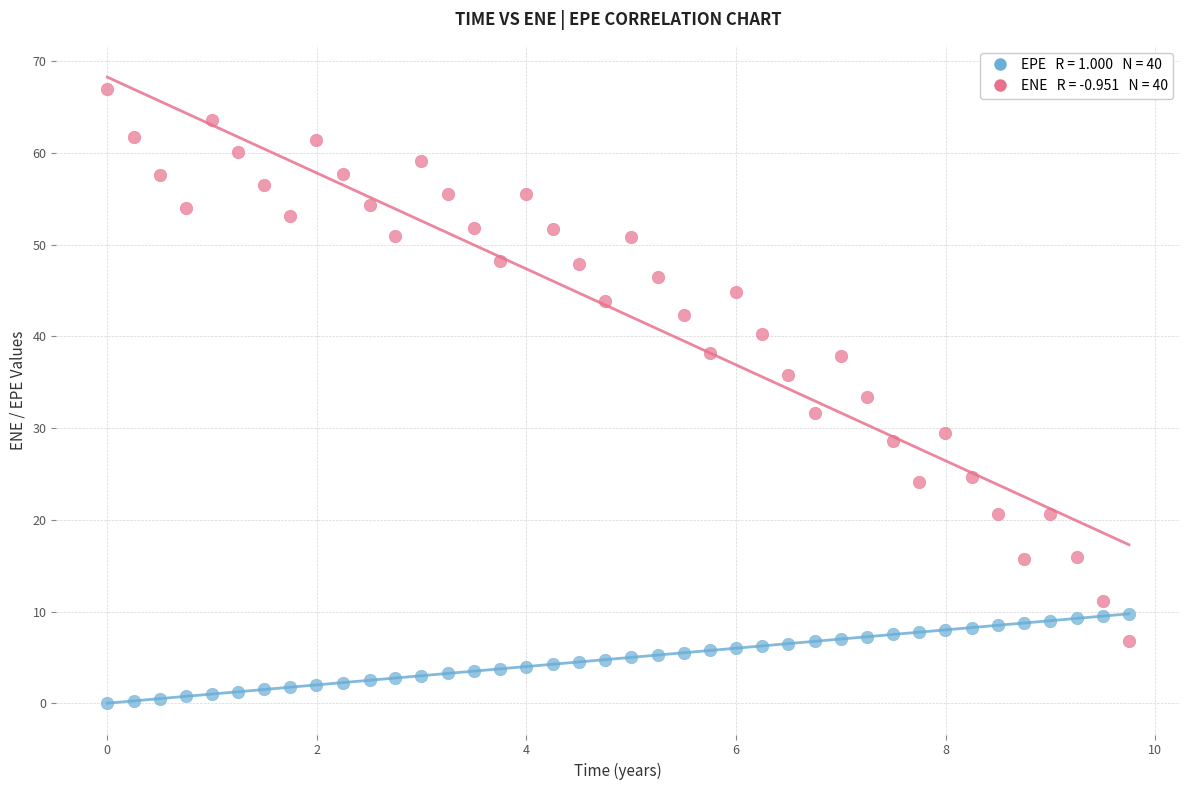

Across all data points, what is the range of X values (max minus min)?

9.7